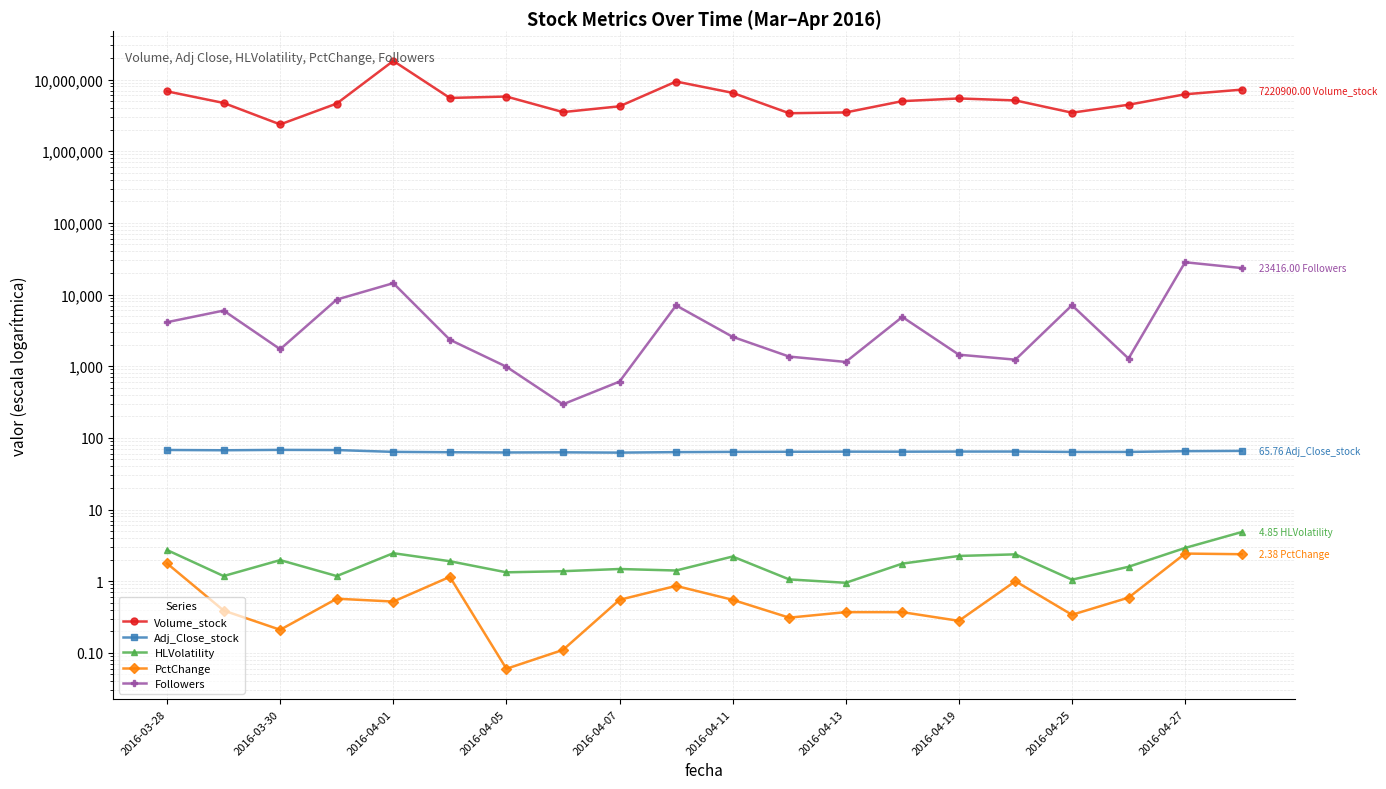

True or false: Adj_Close_stock and PctChange intersect in this chart.

False